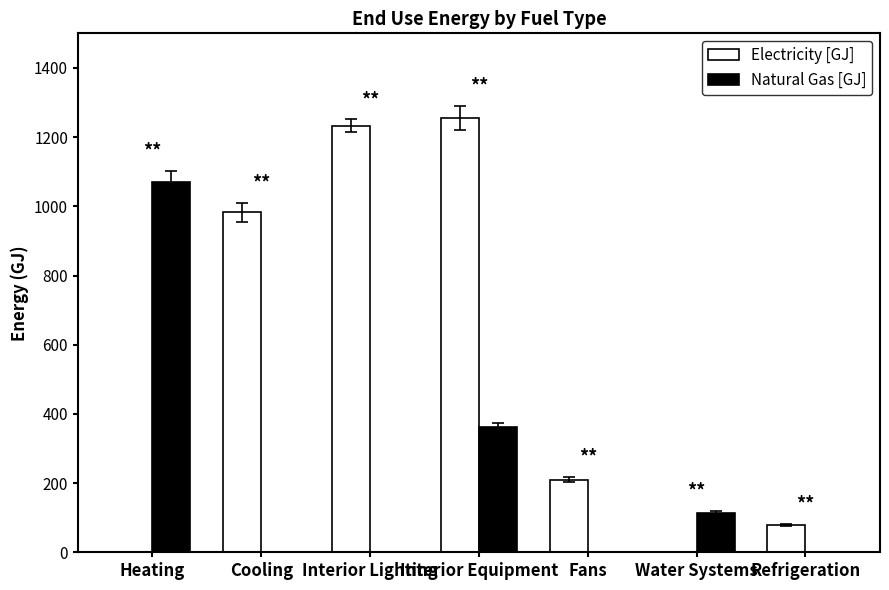

At which label is Natural Gas [GJ] closest to 534?

Interior Equipment